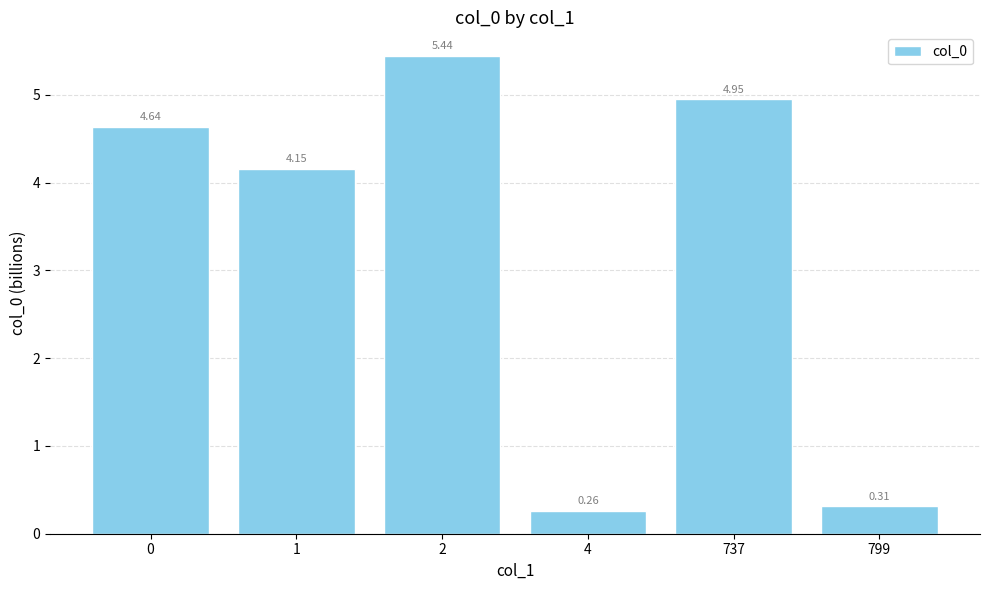

Is it true that the value at 0 is 7.6?

False